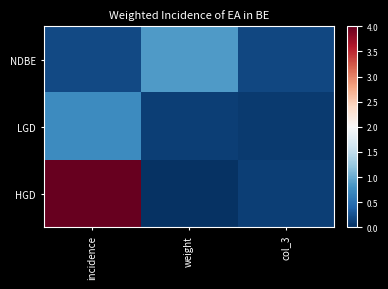

Reading right to left, what are all the values shown in this chart?

NDBE: col_3=0.2	weight=0.9	incidence=0.2
LGD: col_3=0.1	weight=0.1	incidence=0.7
HGD: col_3=0.1	weight=0.0	incidence=4.0